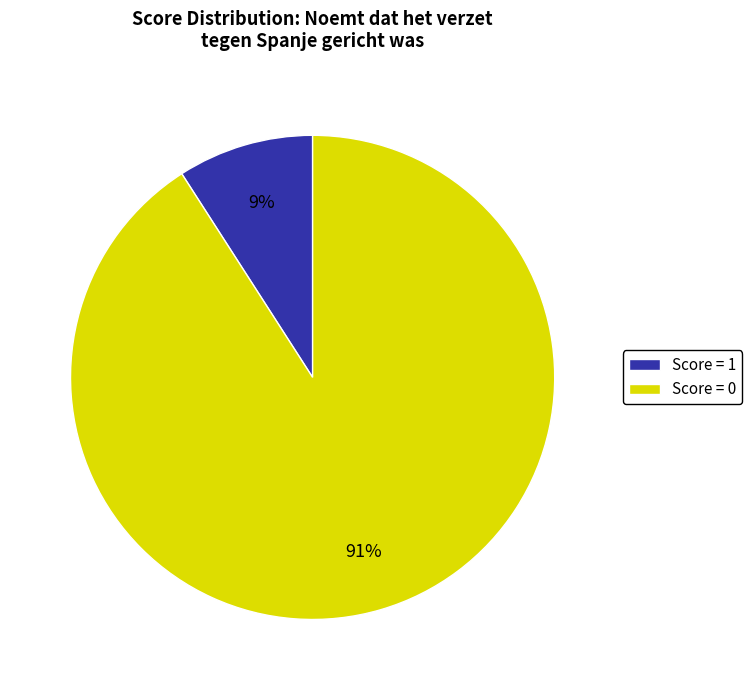

How many slices are in this pie chart?

2